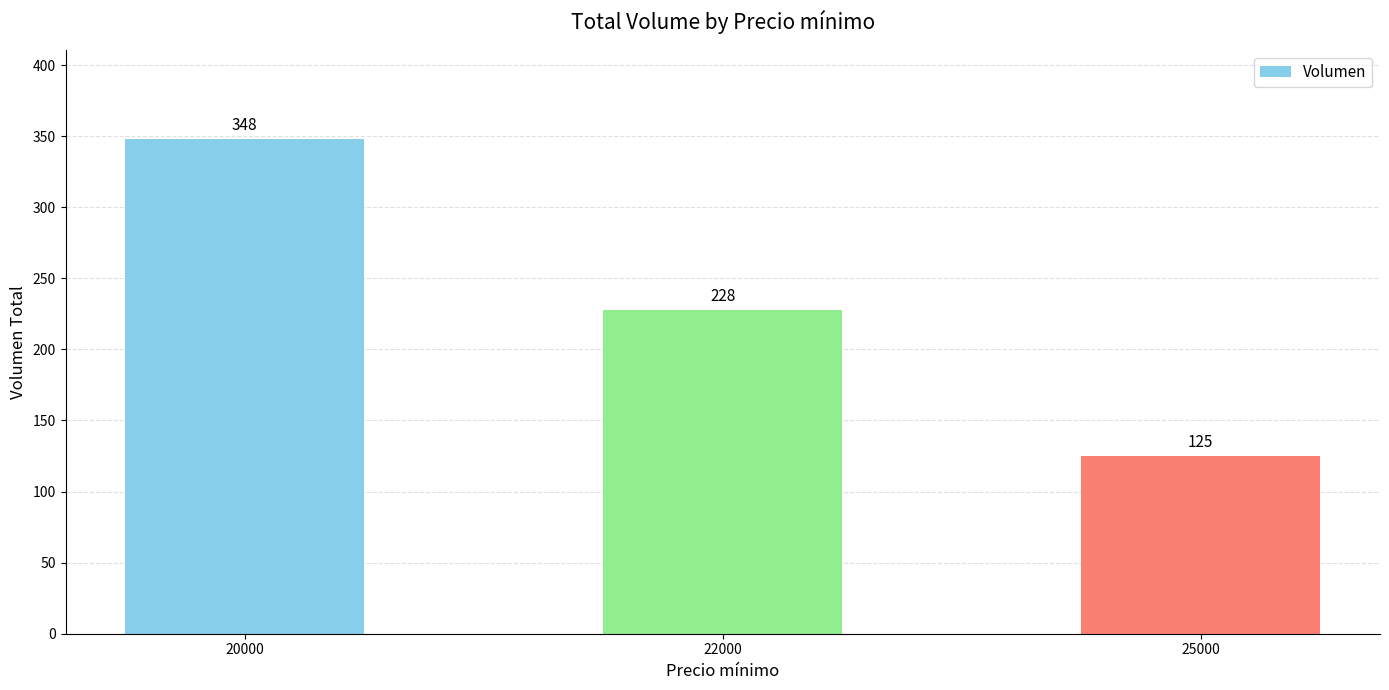

What is the value of the 1st bar from the left?

348